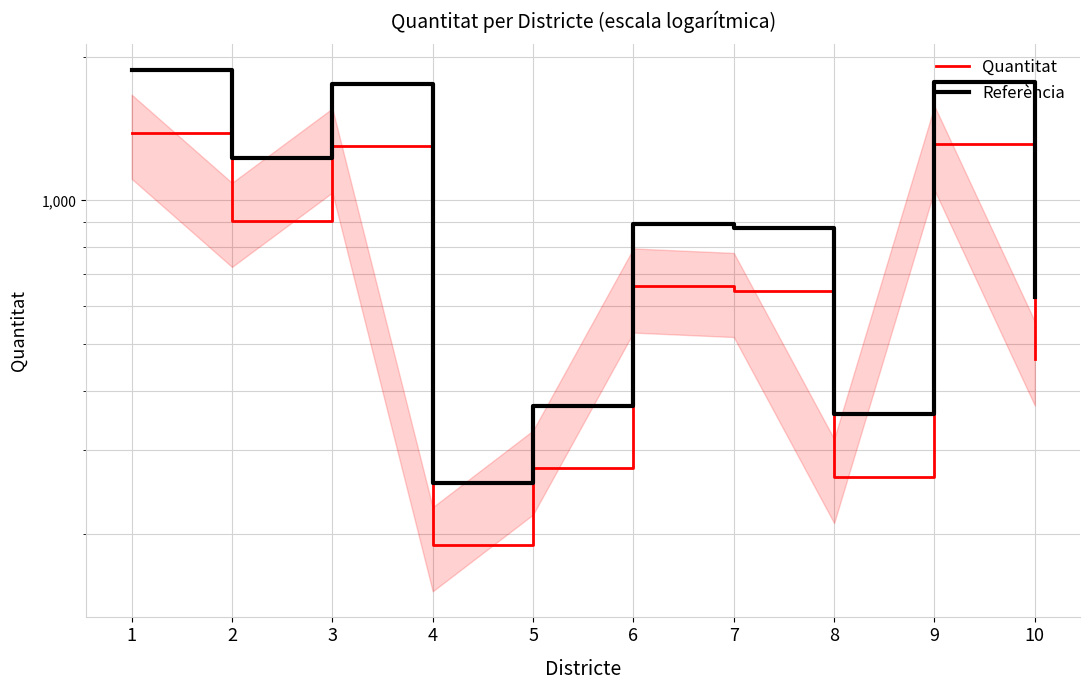

What are all the series names shown in the legend?

Quantitat, Referència